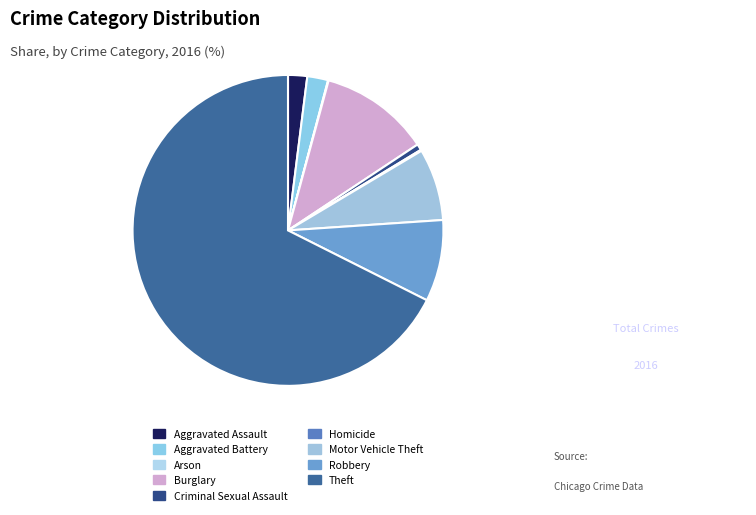

What percentage is NOT represented by Homicide?

99.9%